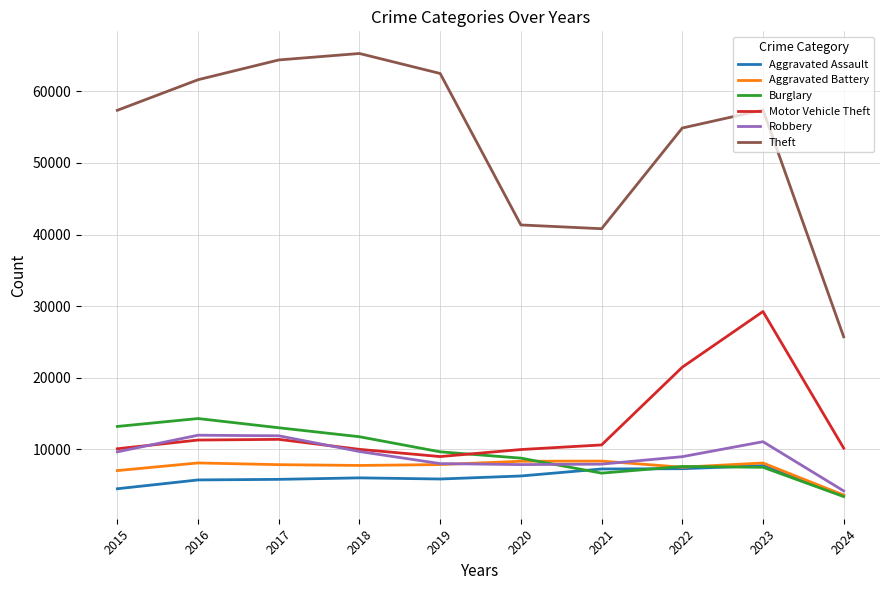

What is the total value across all series at 2024?

50592